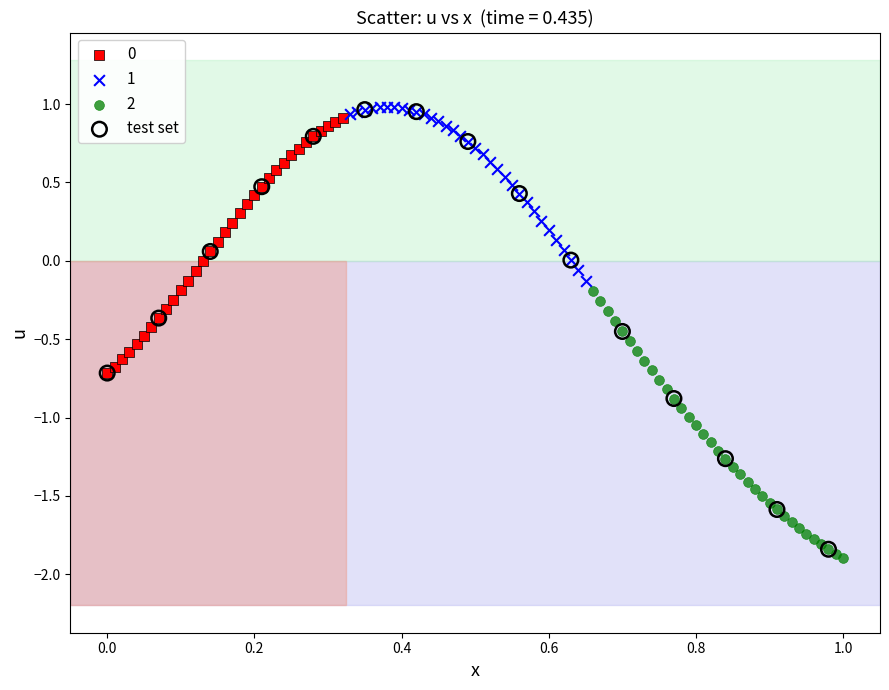

Which series has the widest spread of Y values?

test set